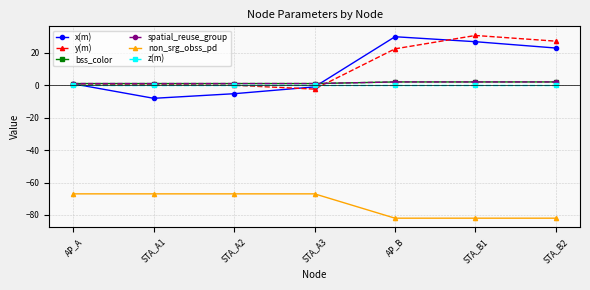

True or false: spatial_reuse_group has more than 2 points higher than both neighbors.

False